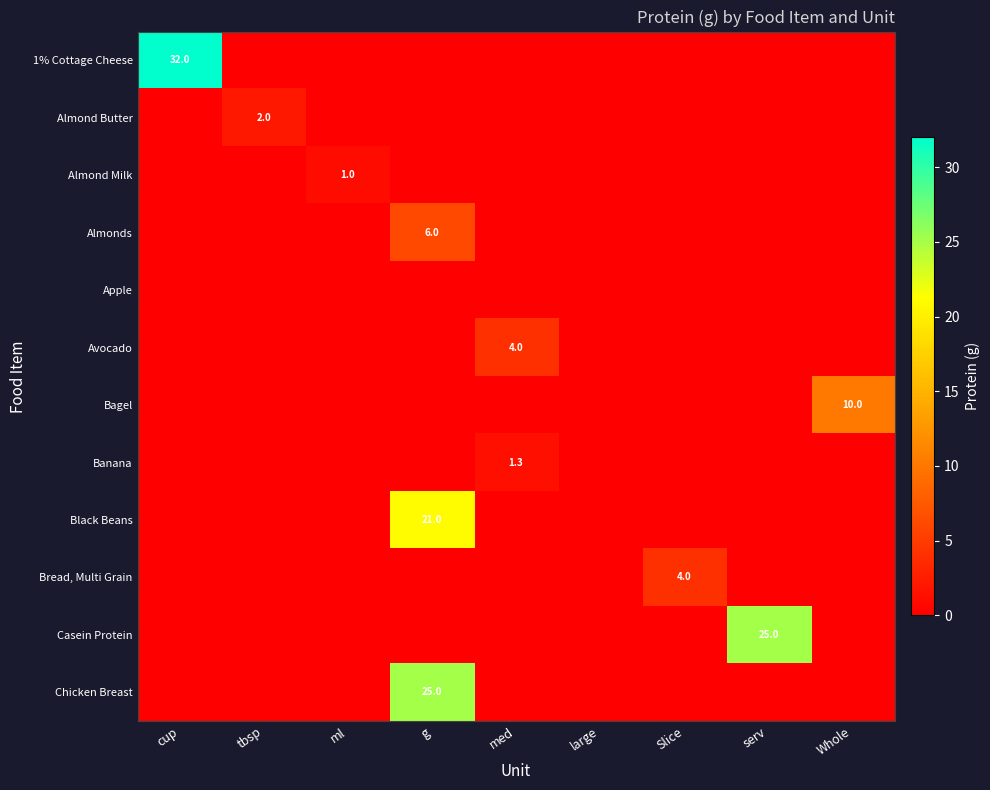

True or false: Banana has a value of 0.3 at med.

False